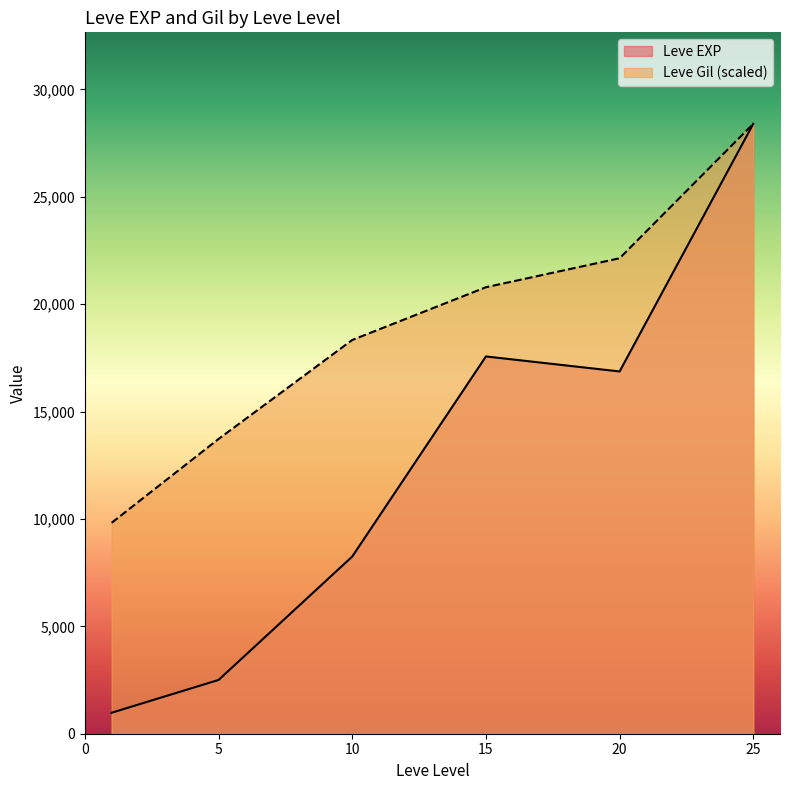

What is the total value across all series at 15?

38348.7